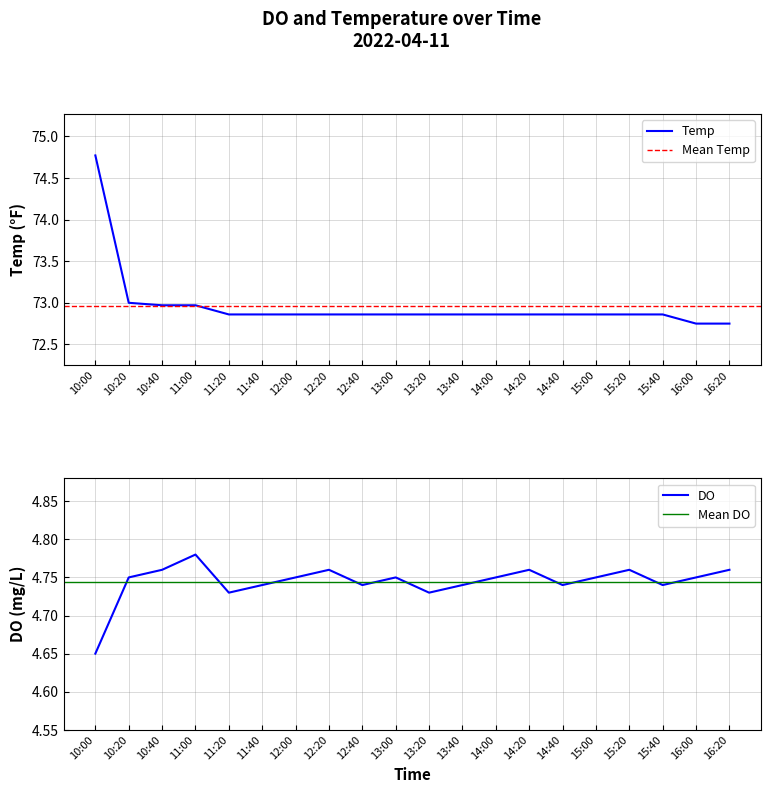

What is the label of the 12th point from the left?

13:40